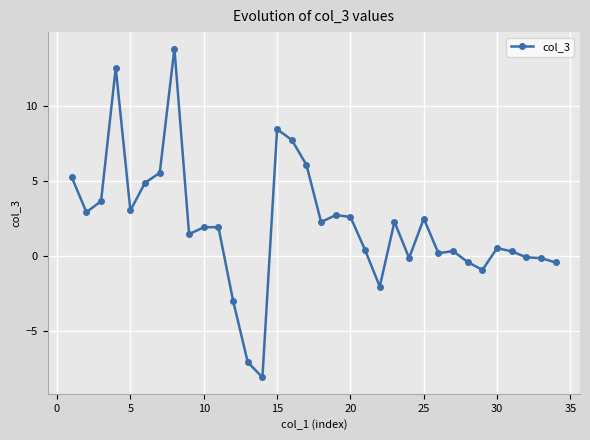

What is the difference between the second highest and minimum values?

20.7